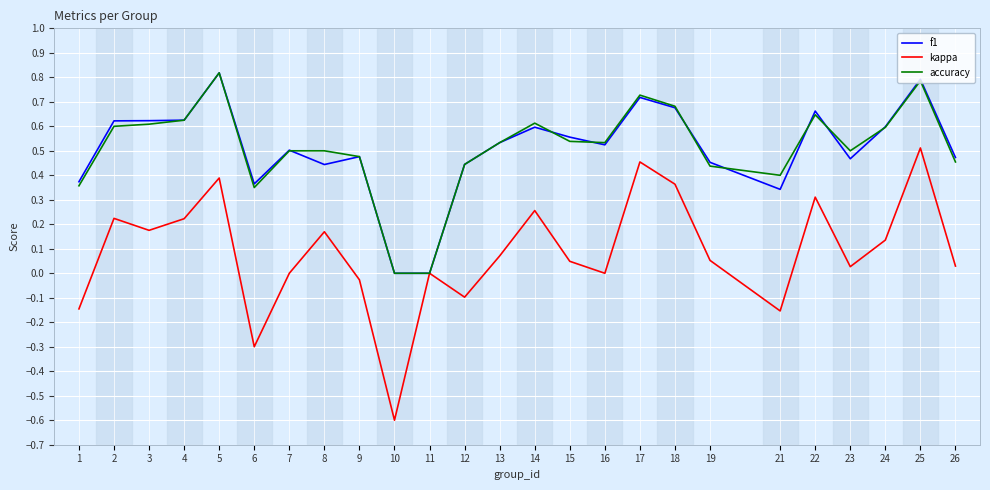

At which category is the sum across all series the highest?

25